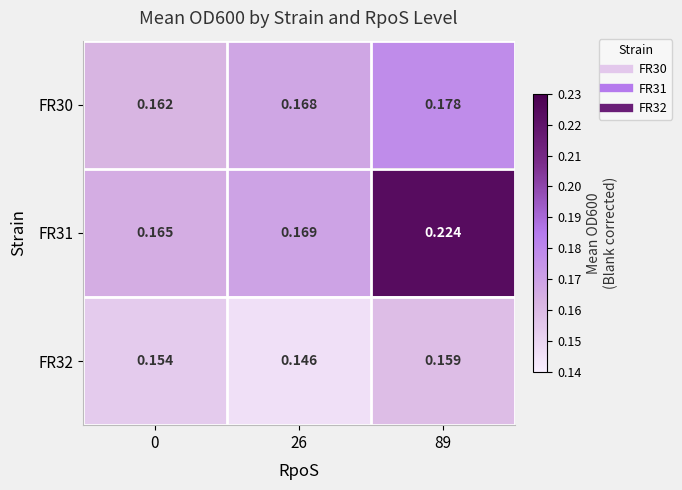

Is the value of FR30 at 0 greater than the value of FR32 at 26?

Yes